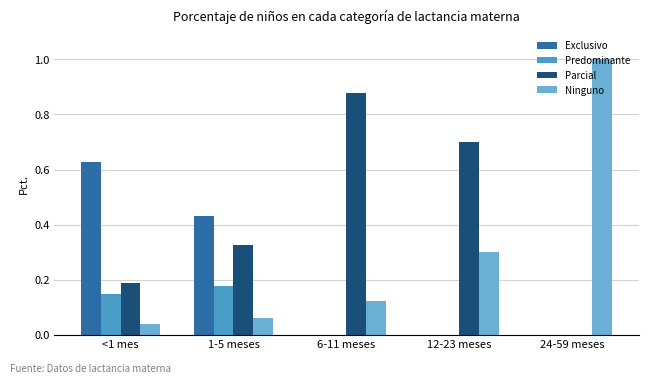

The value of Parcial at 1-5 meses is 0.3. True or false?

True